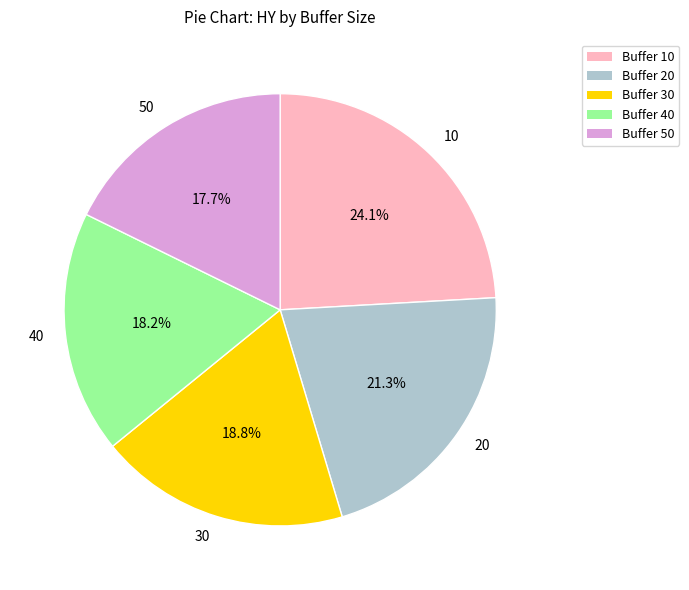

How many segments does this pie chart have?

5